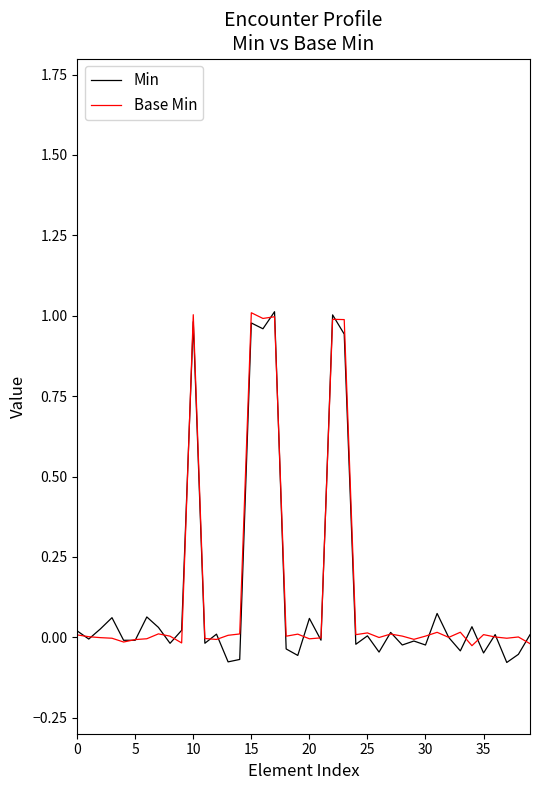

Which series has the widest spread of values?

Min